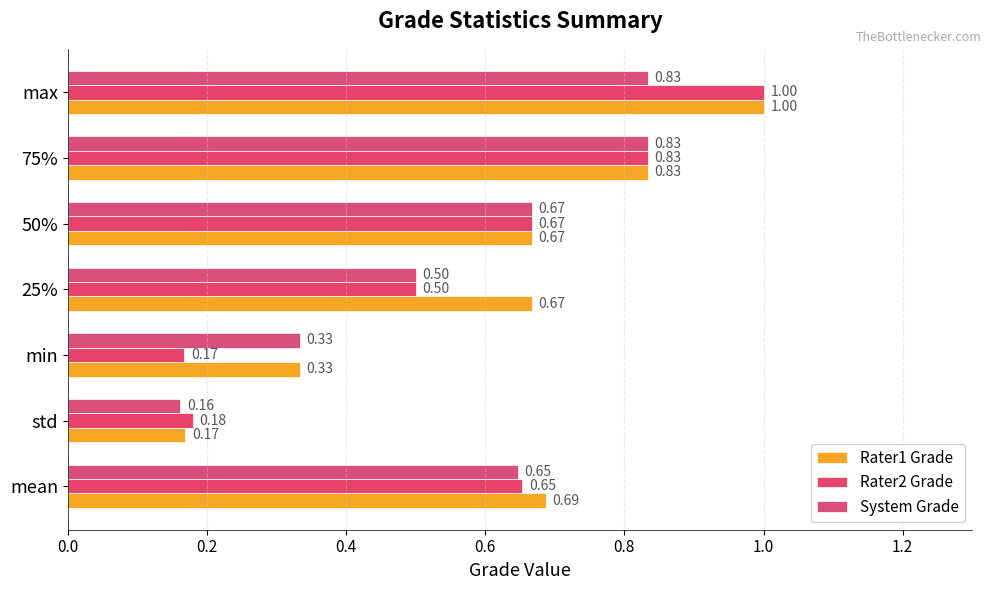

How many distinct data groups are displayed?

3